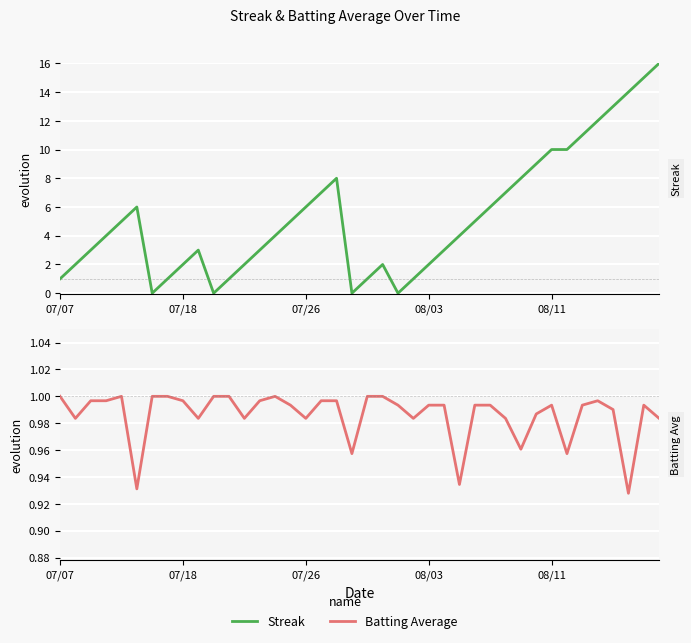

How many interior local valleys does the Streak series have?

4